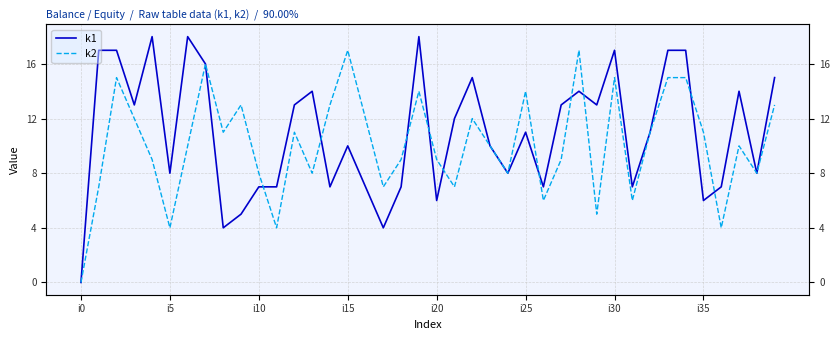

True or false: k1 has a value of 13 at 12.

True